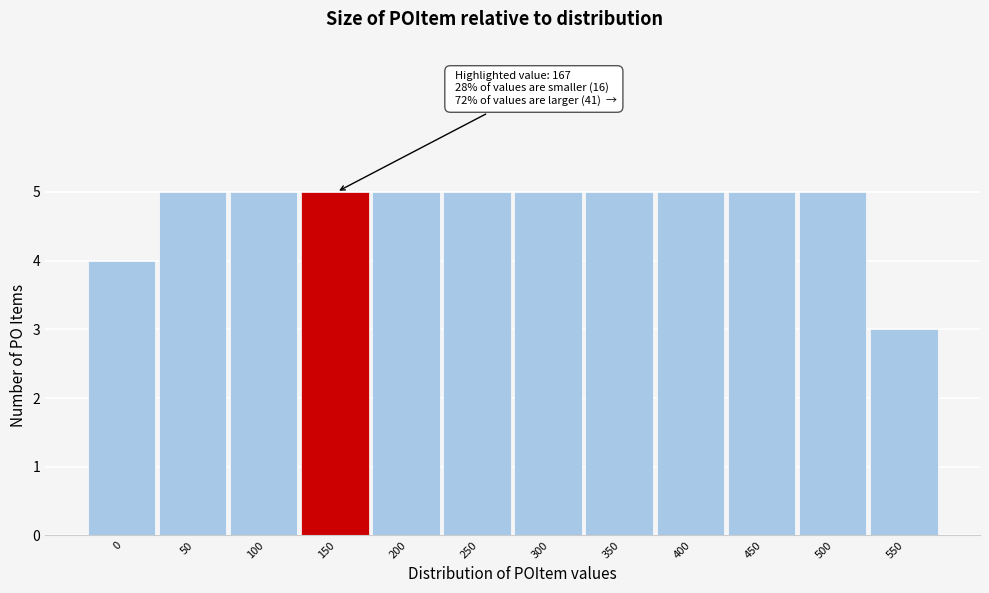

Reading right to left, extract all data points from this chart.

3	5	5	5	5	5	5	5	5	5	5	4